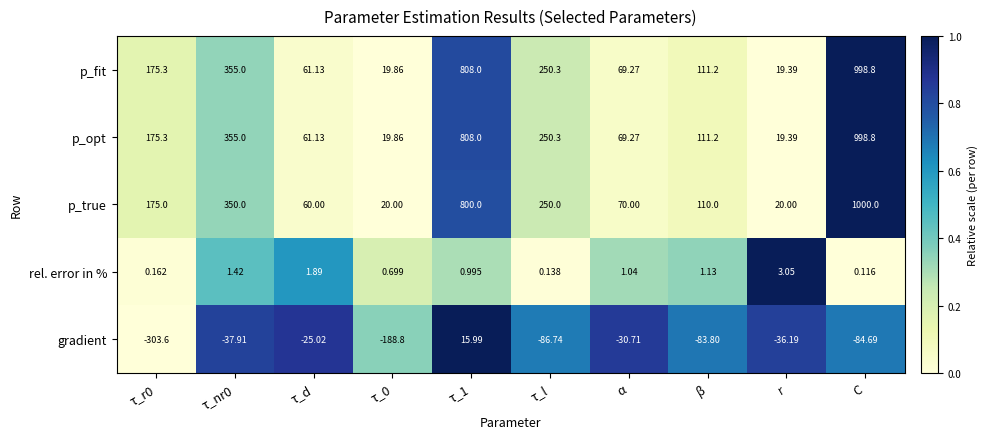

Which series has the largest range (max minus min)?

p_true